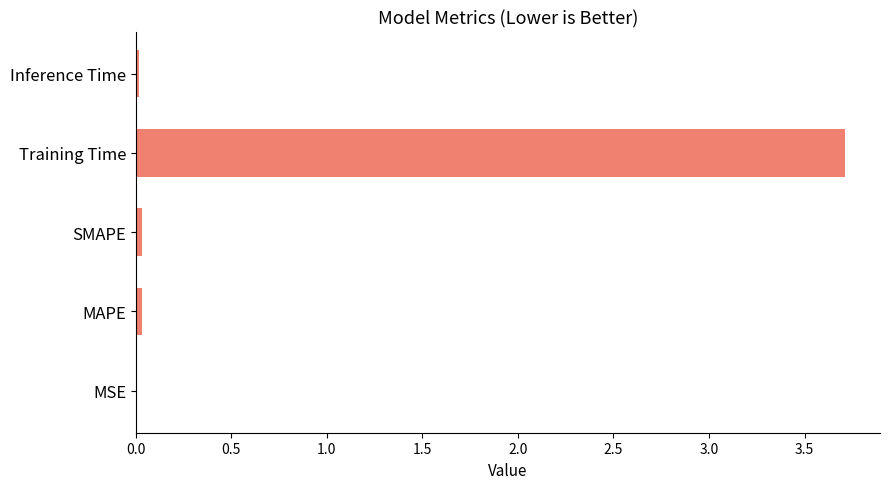

Are the bars horizontal?

Yes